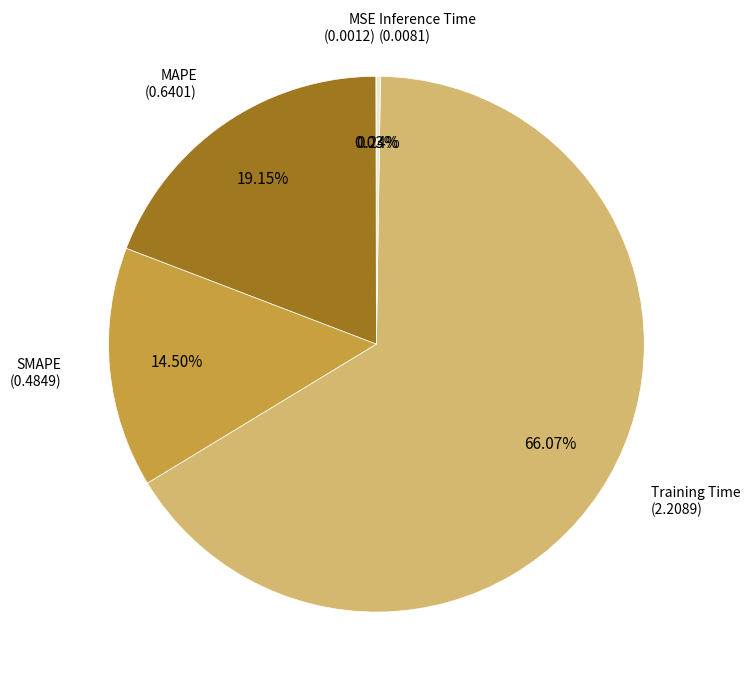

What is the largest slice in the pie chart?

Training Time